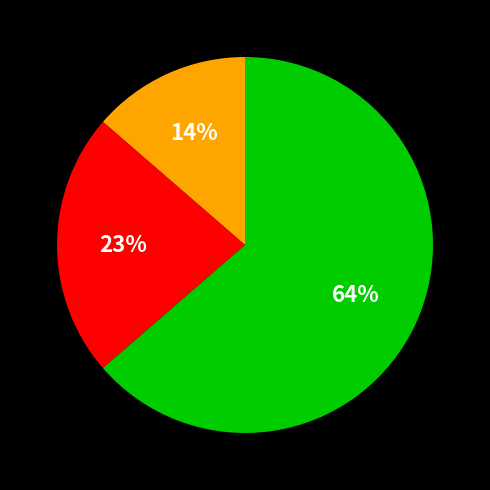

Does any single category account for the majority?

Yes